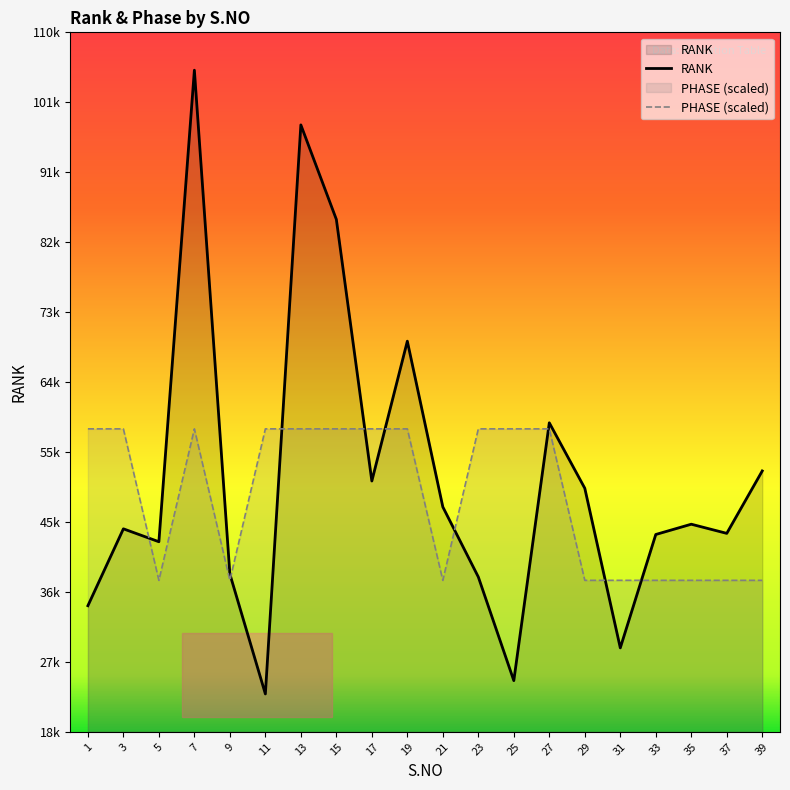

What value does the PHASE series have at 13, to the nearest 50?

57600